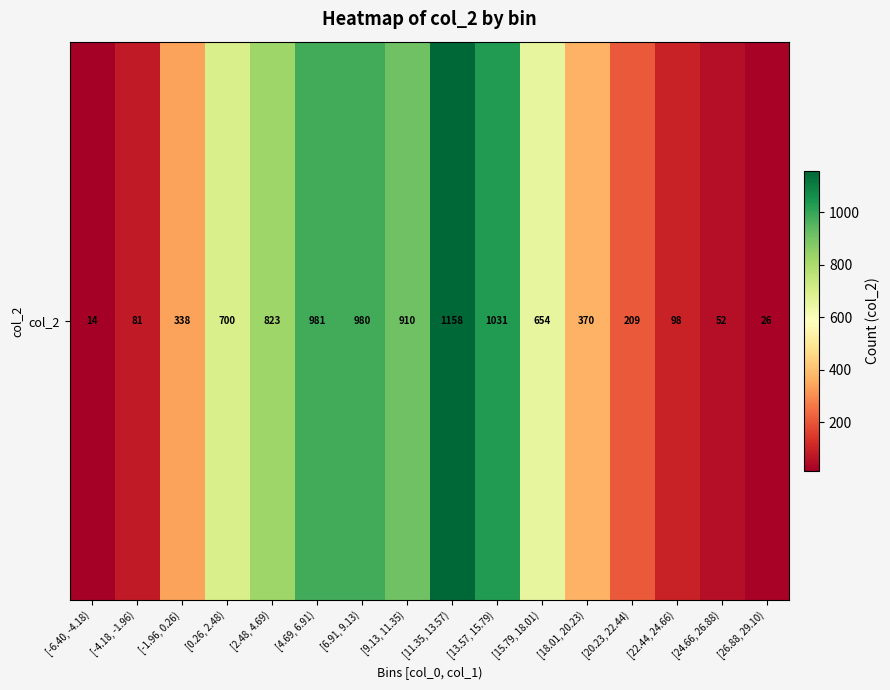

The chart shows a value of 329 at [0.26, 2.48). True or false?

False